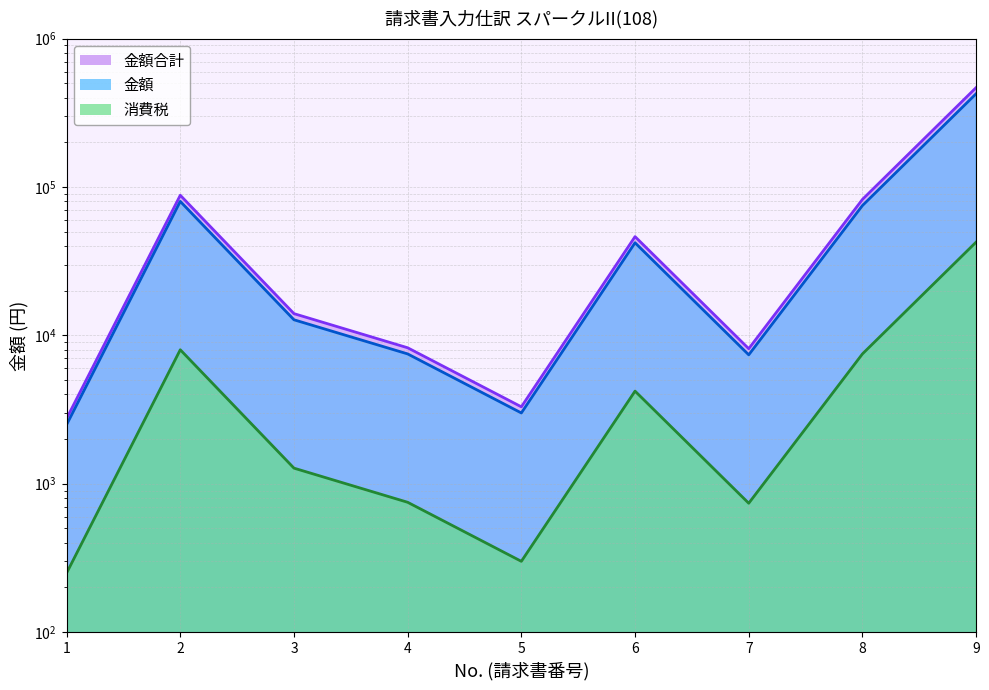

What is the minimum value for 消費税?

250